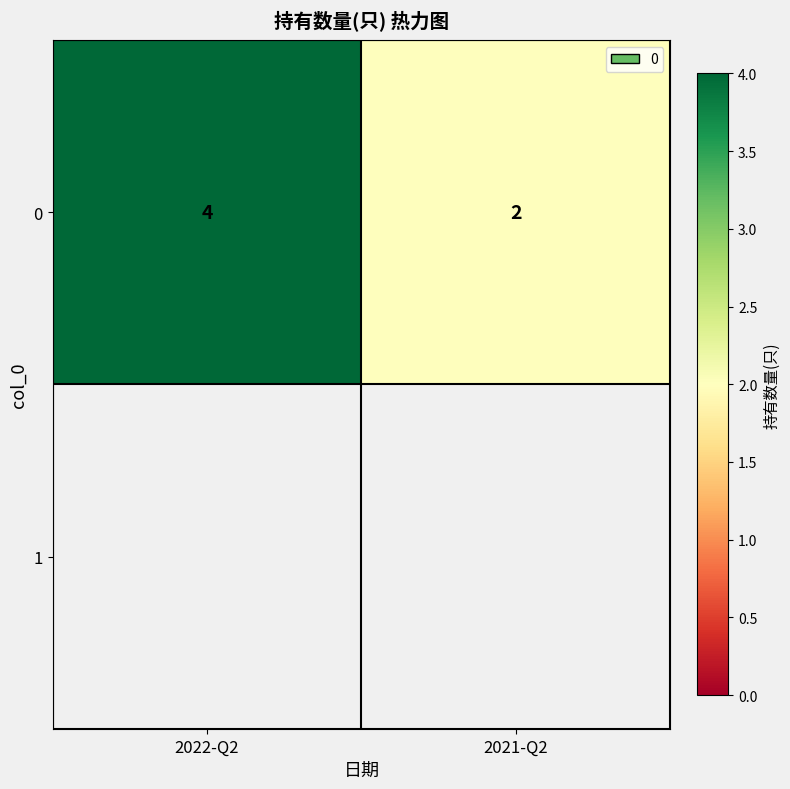

Reading left to right, transcribe all the data shown in this chart.

2022-Q2=4	2021-Q2=2